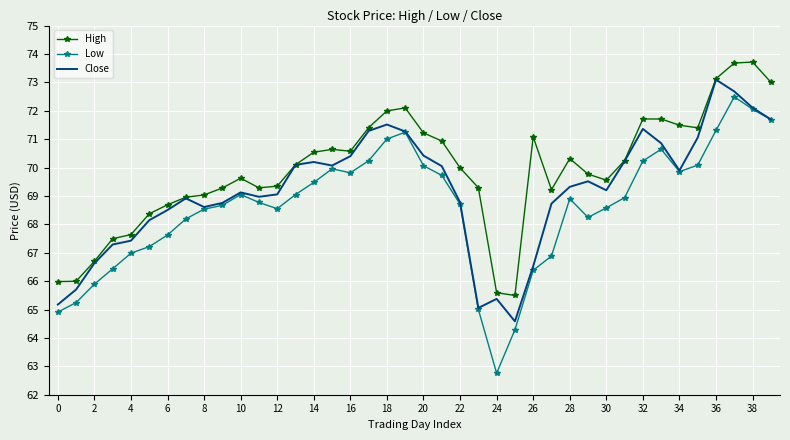

What is the highest value of the High series?

73.7